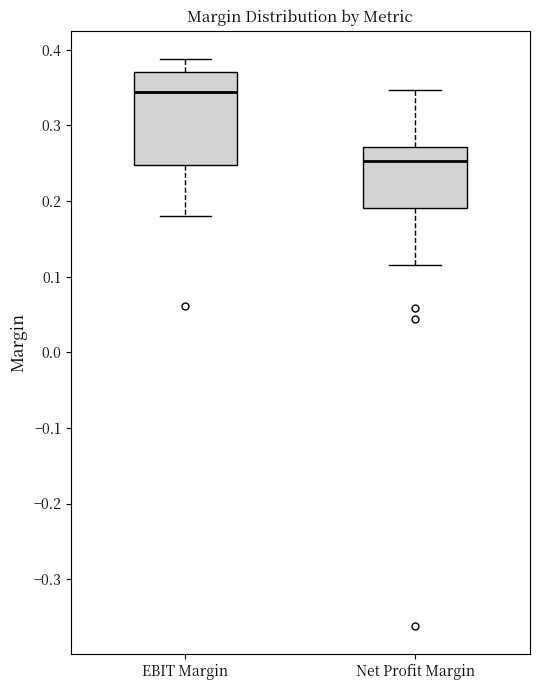

Which box has the highest median line?

EBIT Margin